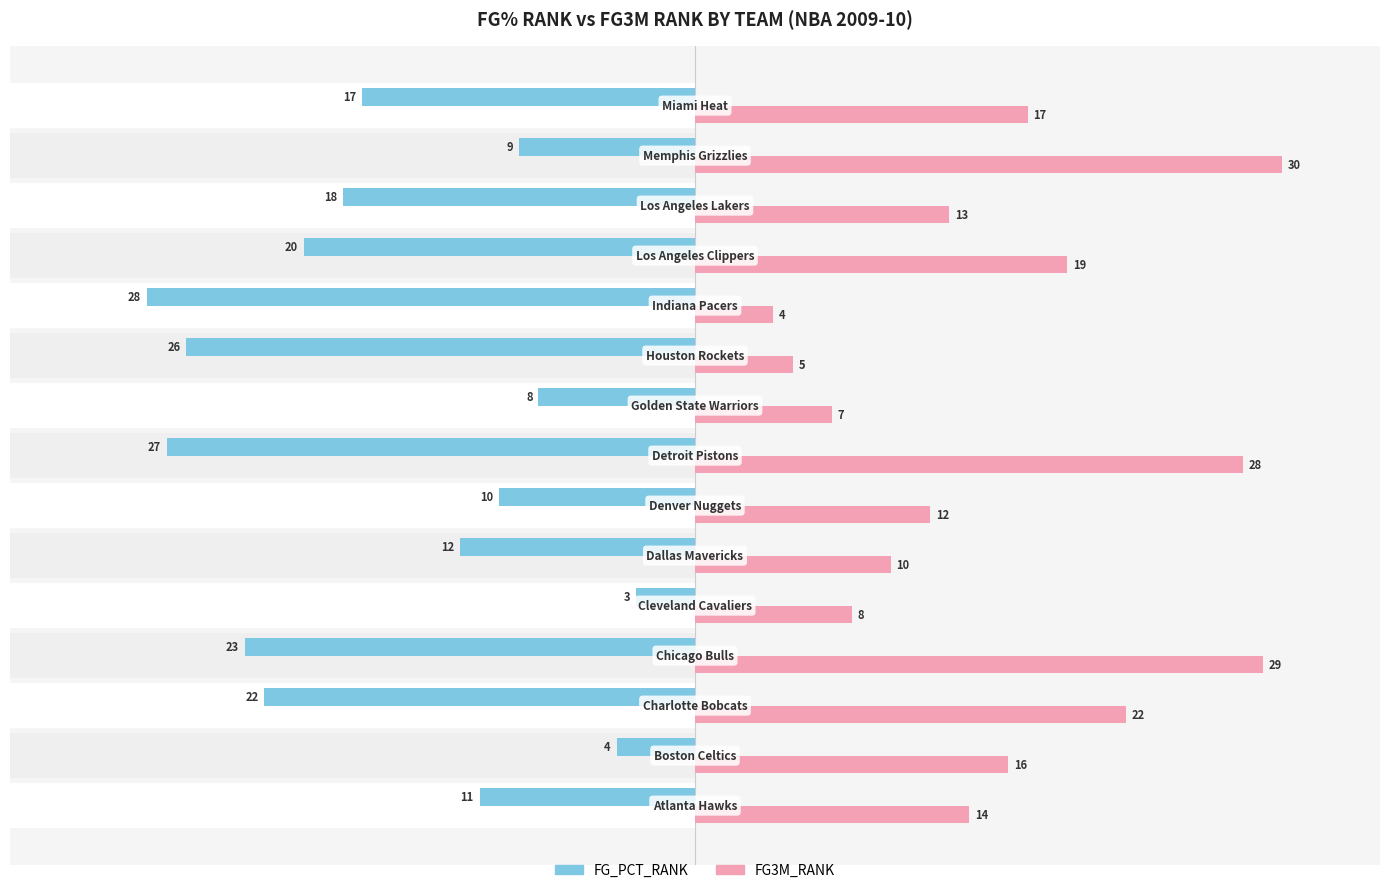

Reading left to right, what are all the values shown in this chart?

FG_PCT_RANK: -11	-4	-22	-23	-3	-12	-10	-27	-8	-26	-28	-20	-18	-9	-17
FG3M_RANK: 14	16	22	29	8	10	12	28	7	5	4	19	13	30	17